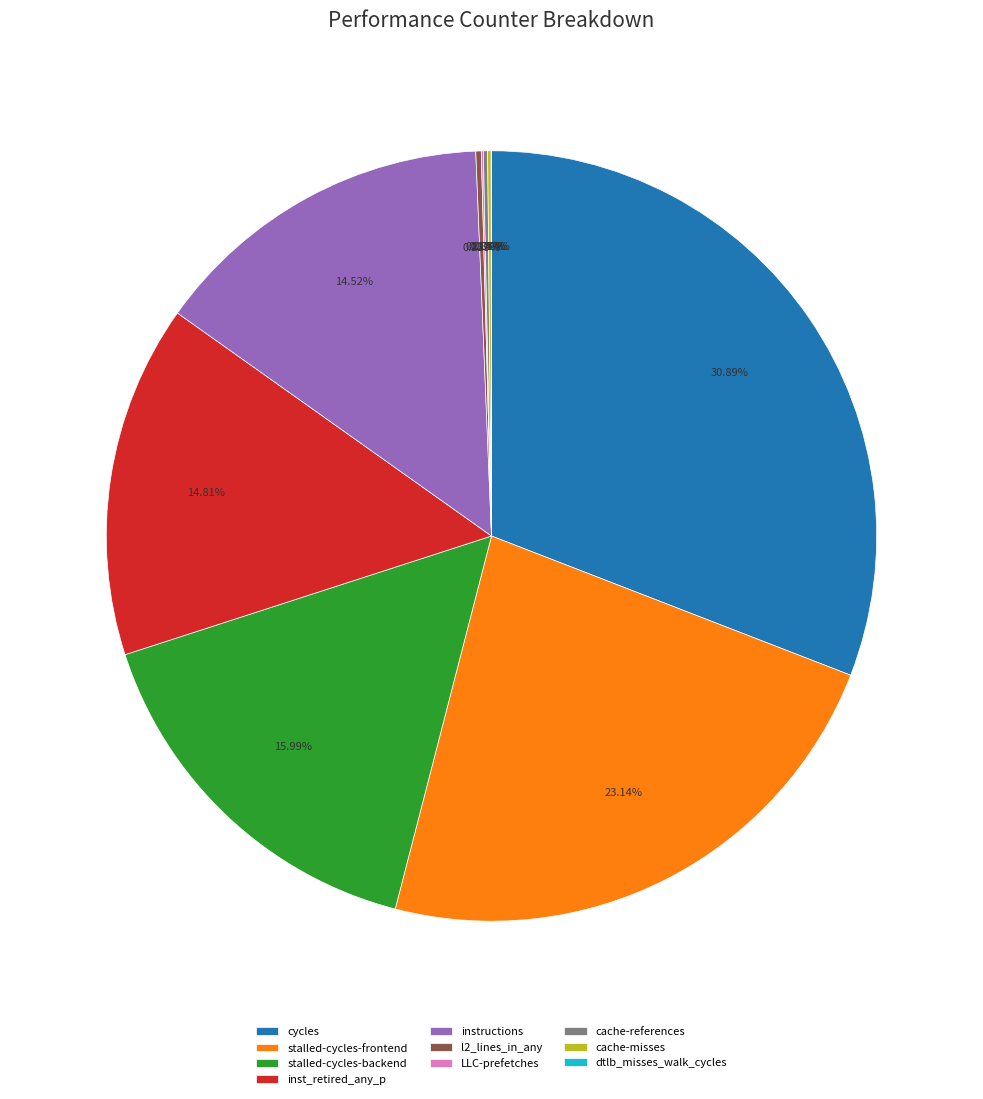

To the nearest percent, what is the average slice percentage?

10%